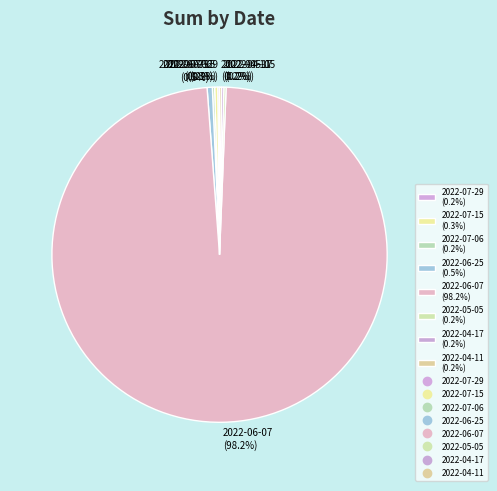

Does any single category account for the majority?

Yes